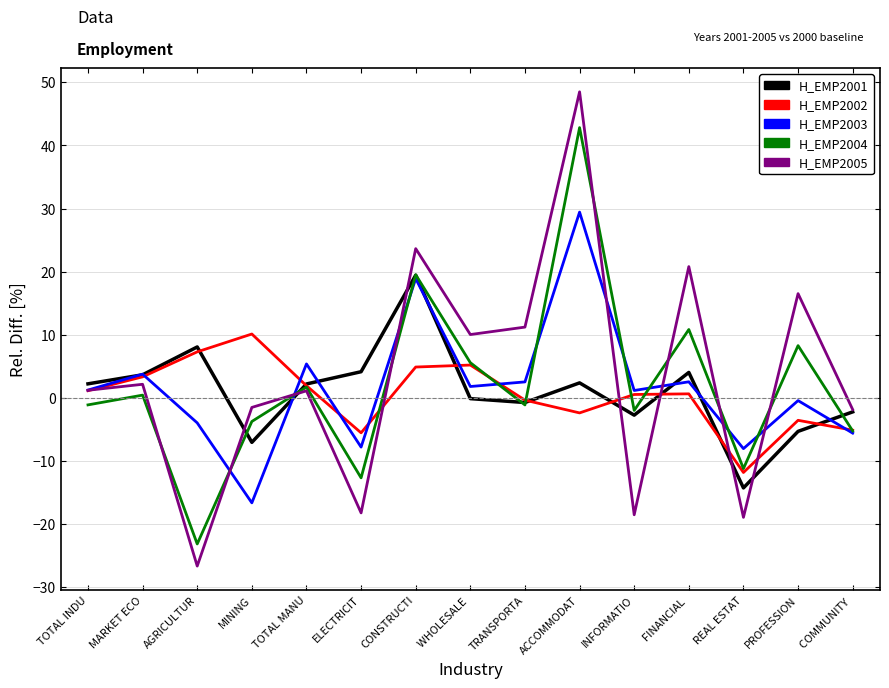

At how many categories does at least one series exceed 43?

1